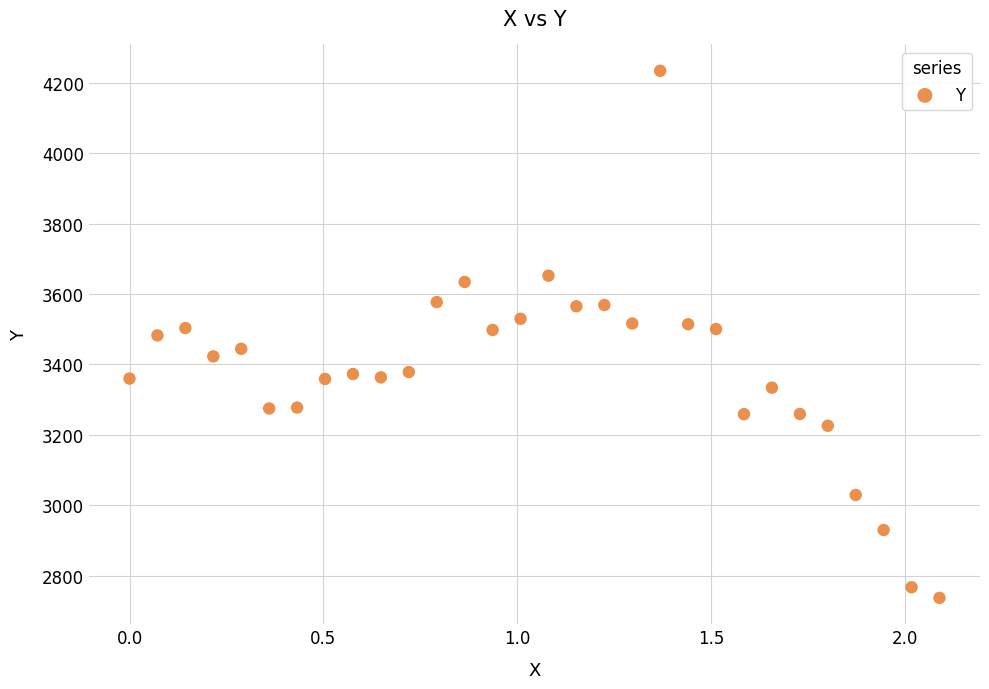

What is the range of X values (max minus min)?

2.1